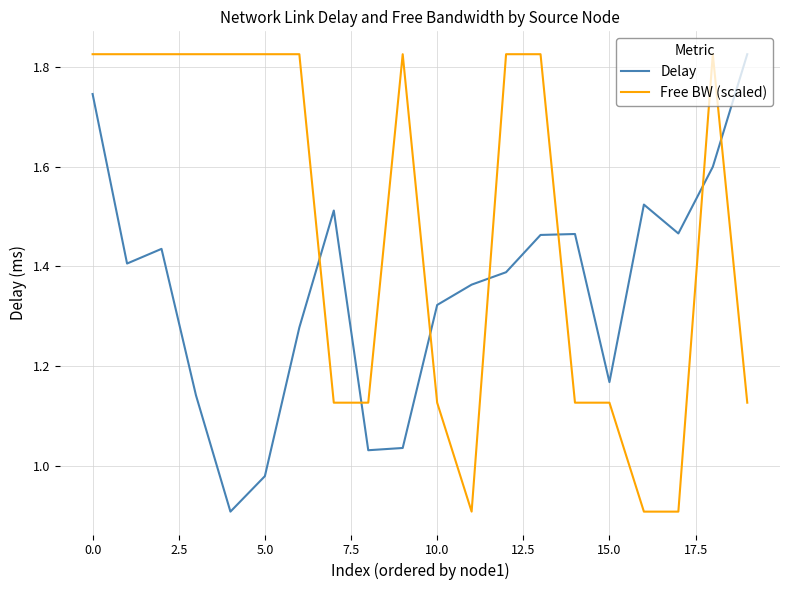

After their last crossing, which series has the higher values: Free BW (scaled) or Delay?

Delay